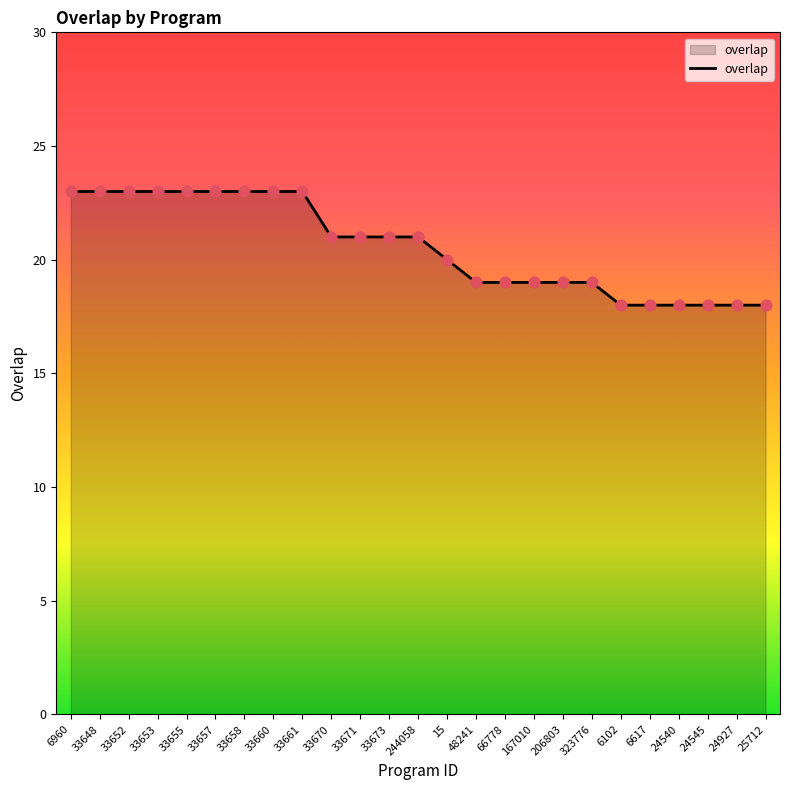

What is the change in value from 6960 to 15?

-3